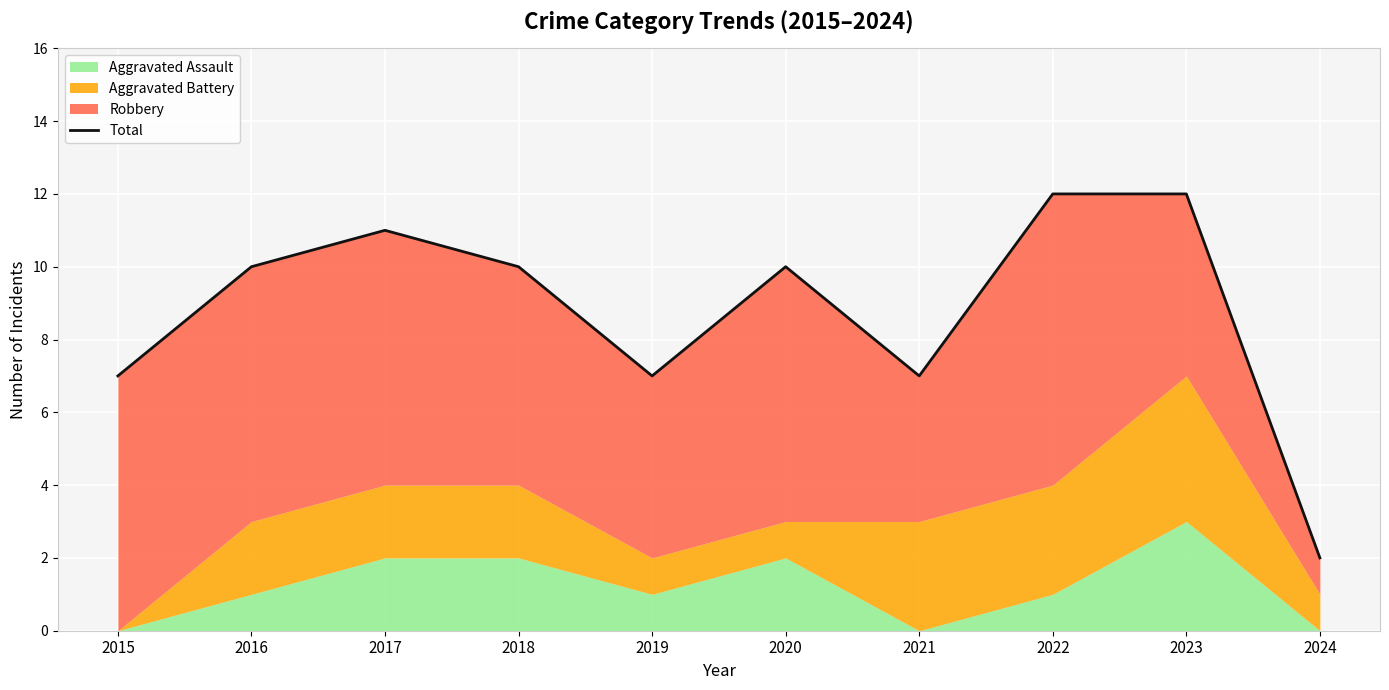

Which label corresponds to the smallest value in the chart?

2024